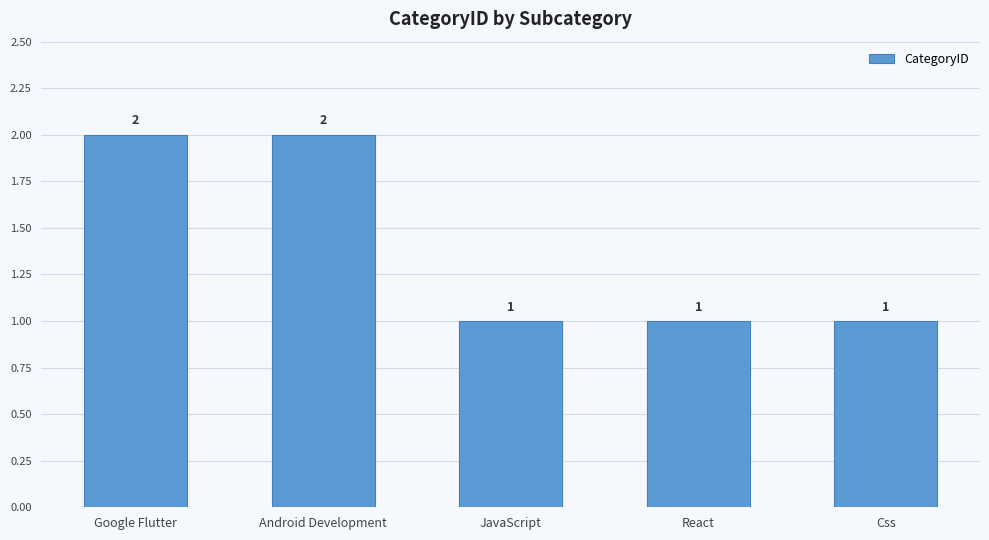

What is the label of the 1st bar from the right?

Css